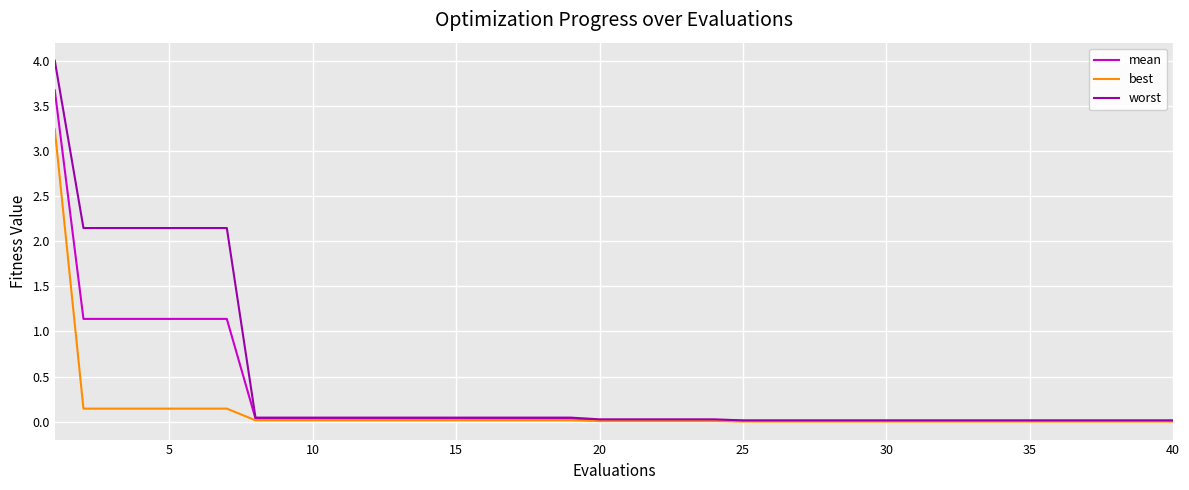

What is the maximum value shown in the chart?

4.0